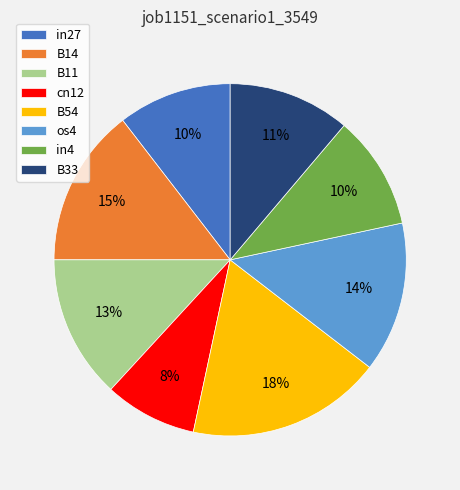

Is it true that B54 is 18% of the pie?

True